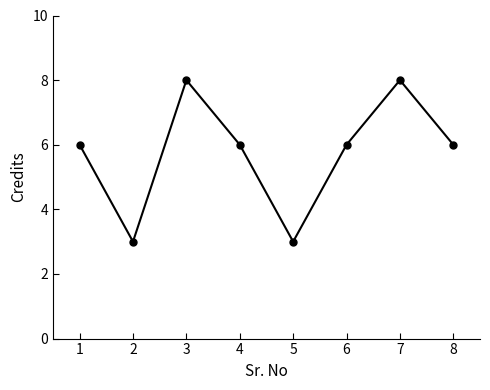

Count the values in the range 6 to 8.

6